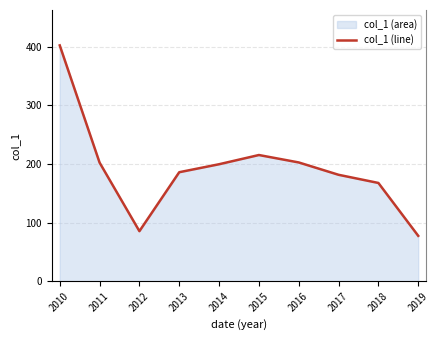

Reading right to left, list all the values displayed in this chart.

77.5	167.6	181.6	202.6	215.3	199.5	185.9	85.4	202.3	402.2